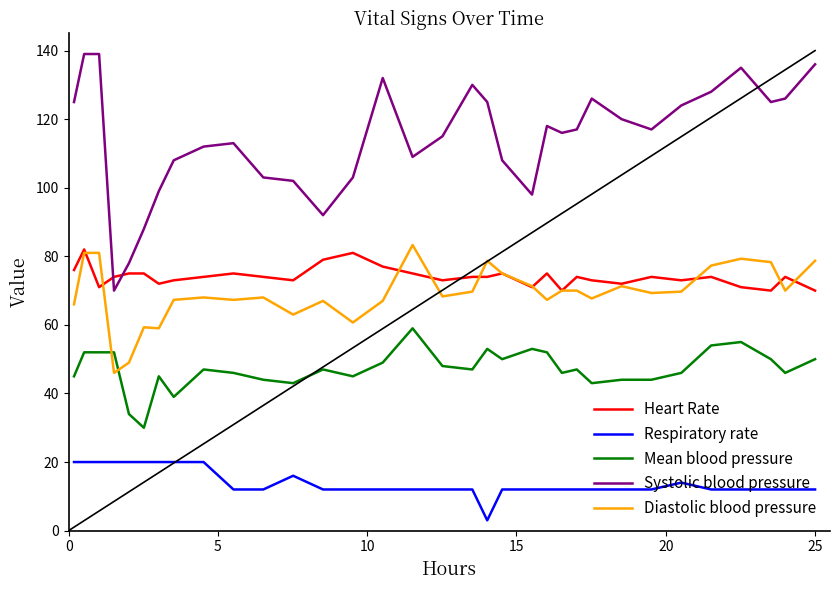

What are all the series names shown in the legend?

Heart Rate, Respiratory rate, Mean blood pressure, Systolic blood pressure, Diastolic blood pressure